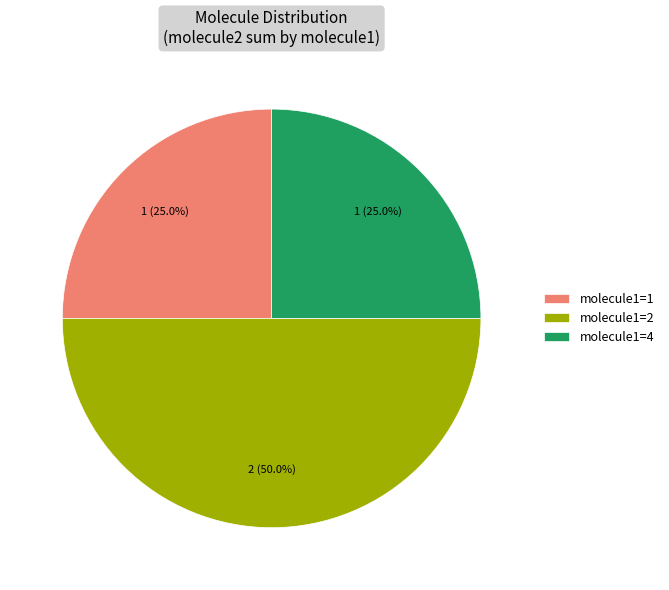

Does molecule1=1 account for over 50% of the chart?

No